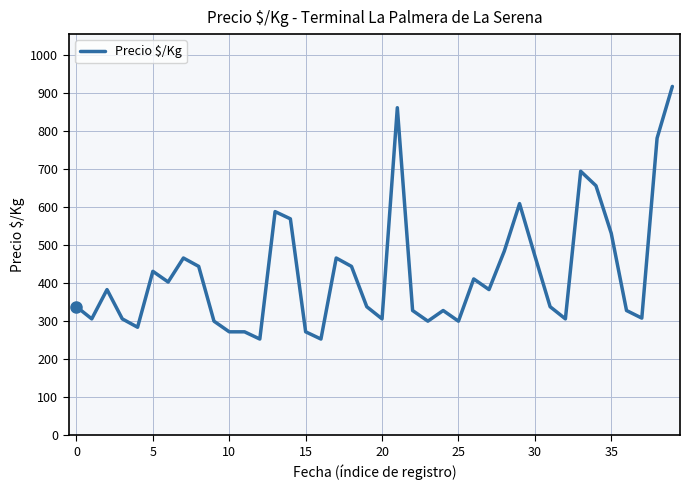

What is the maximum value shown in the chart?

917